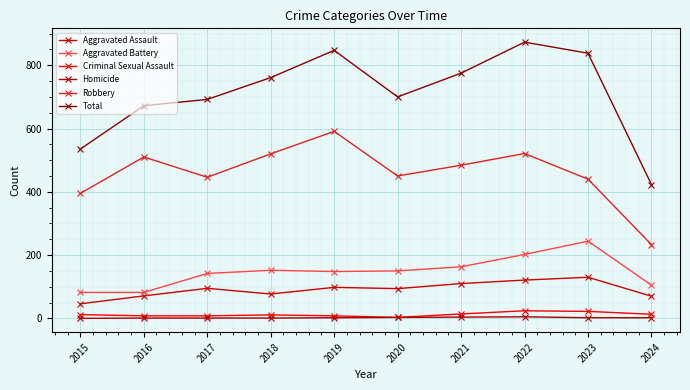

What is the spread (max minus min) of values at 2015?

535